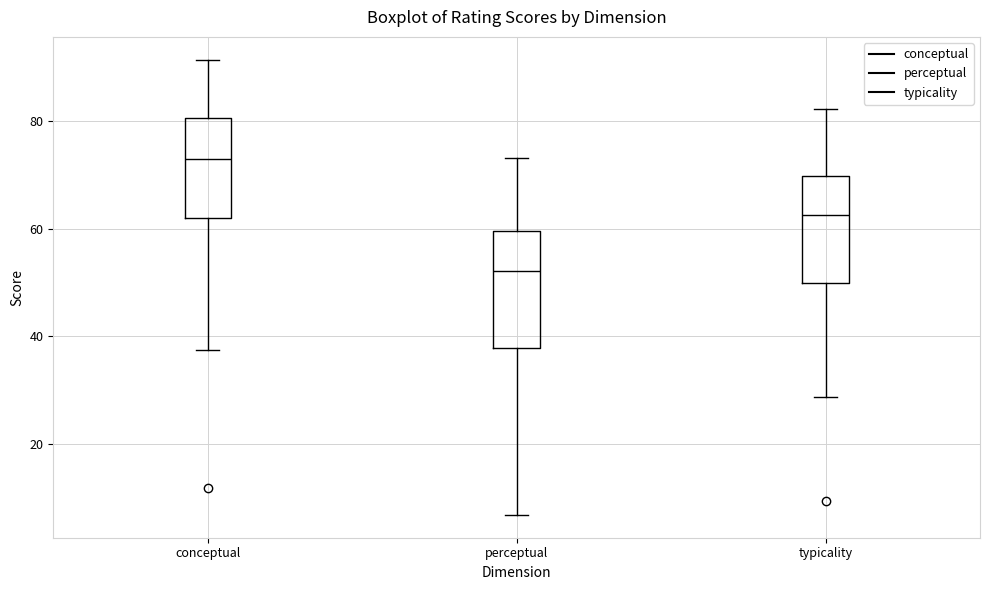

Where does the upper whisker of the box for conceptual end on the y-axis? The values are not printed on the chart, so give them approximately, as read against the axis.

92